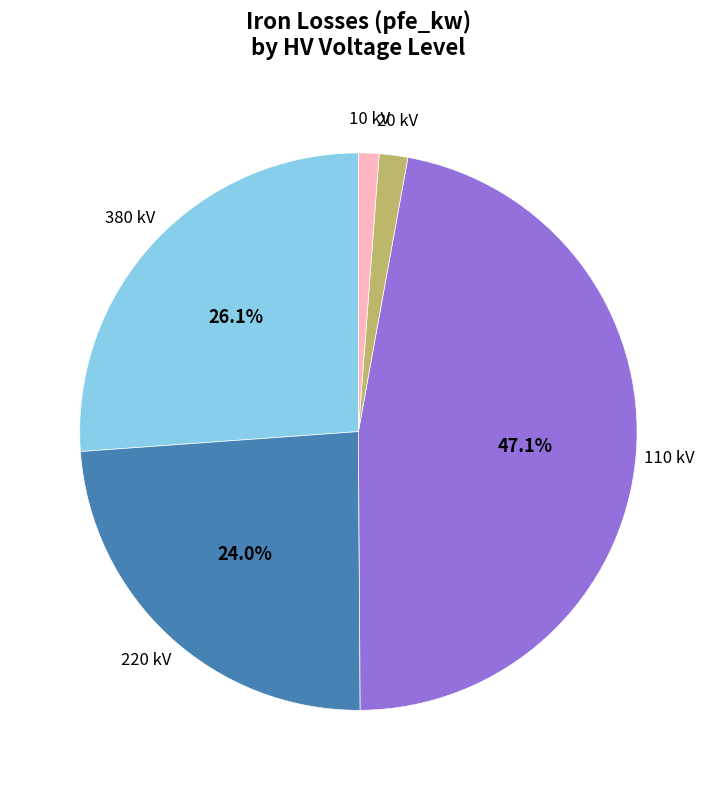

Does any single category account for the majority?

No